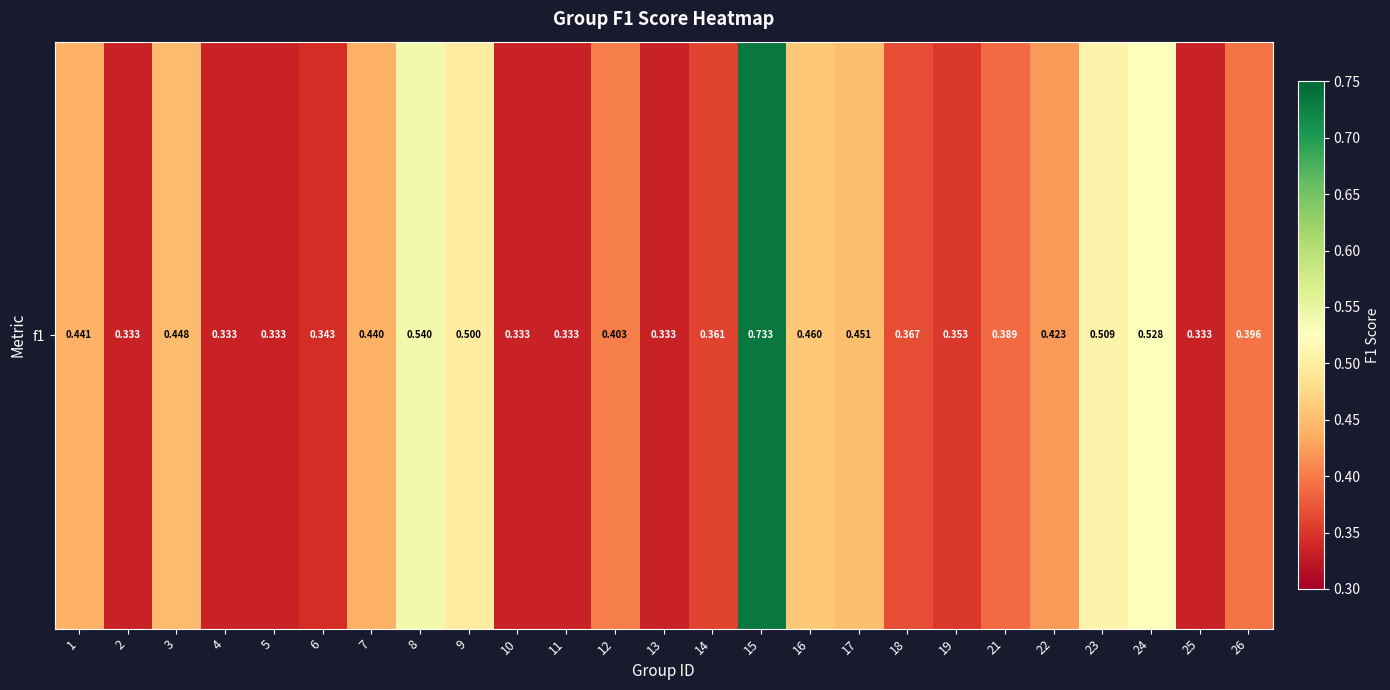

Reading right to left, transcribe all the data shown in this chart.

0.4	0.3	0.5	0.5	0.4	0.4	0.4	0.4	0.5	0.5	0.7	0.4	0.3	0.4	0.3	0.3	0.5	0.5	0.4	0.3	0.3	0.3	0.4	0.3	0.4